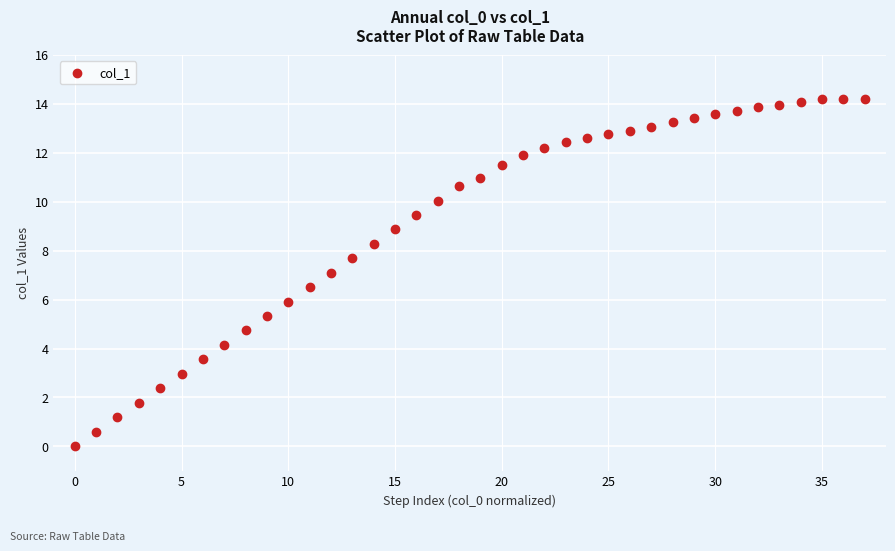

What is the range of Y values (max minus min)?

14.2